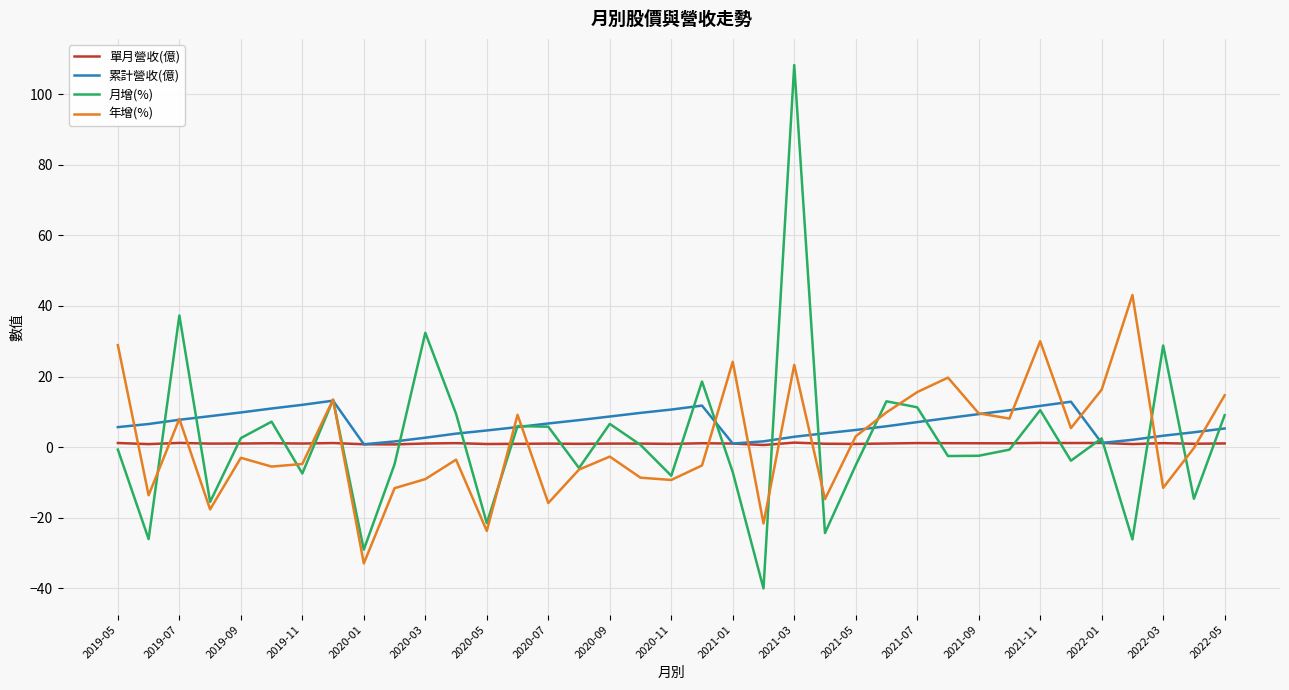

Rank the series by their maximum value, from highest to lowest.

月增(%), 年增(%), 累計營收(億), 單月營收(億)